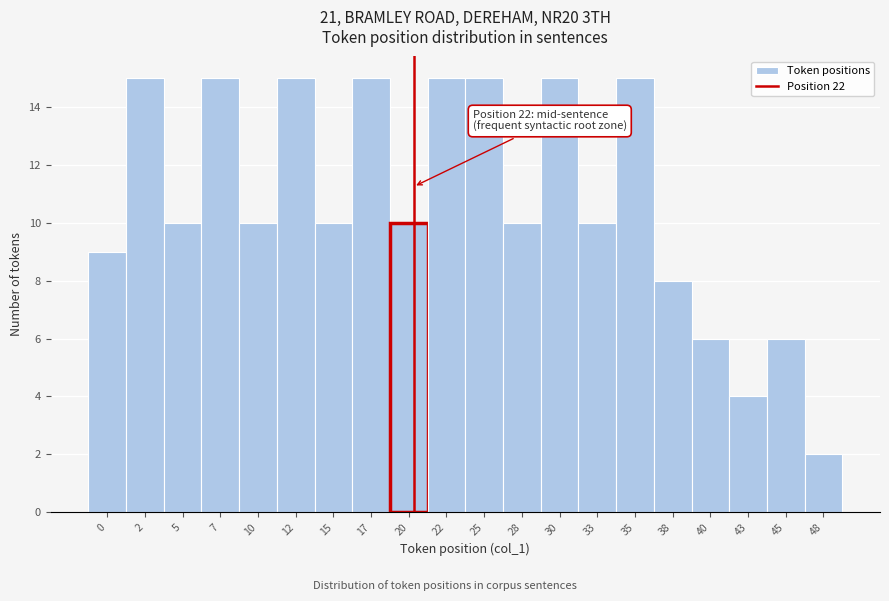

Reading right to left, list all the values displayed in this chart.

2	6	4	6	8	15	10	15	10	15	15	10	15	10	15	10	15	10	15	9